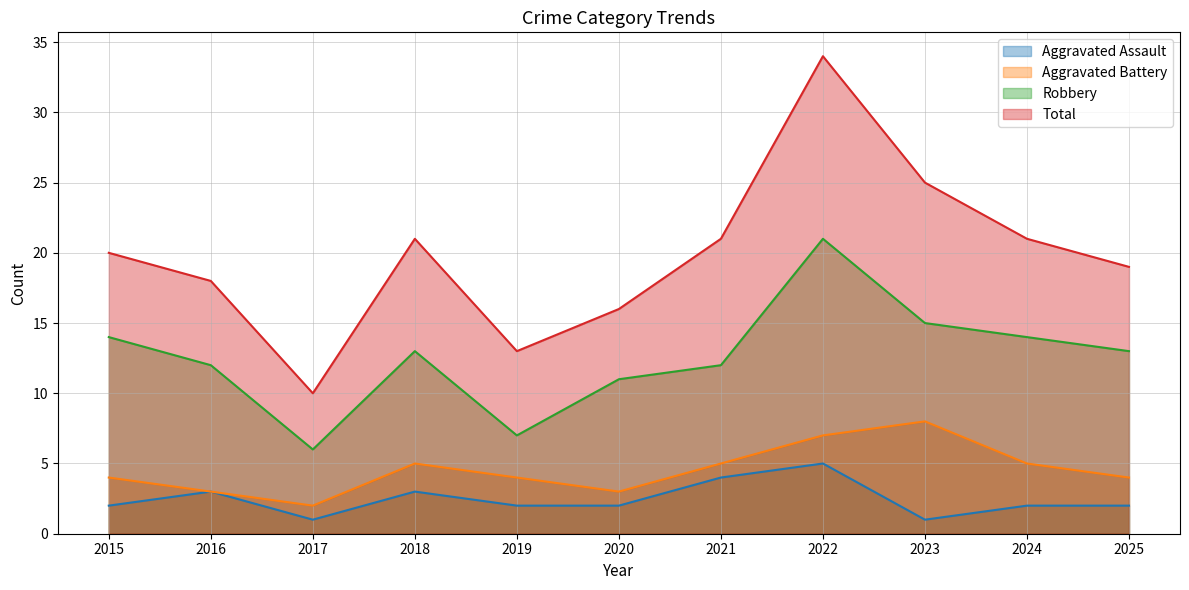

Which series has the largest total across all categories?

Total